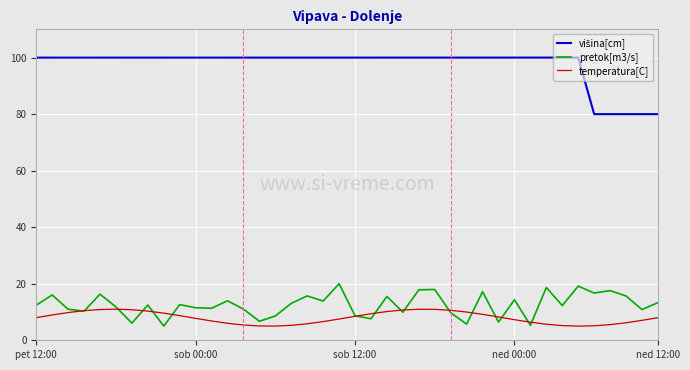

What is the minimum value shown in the chart?

5.0